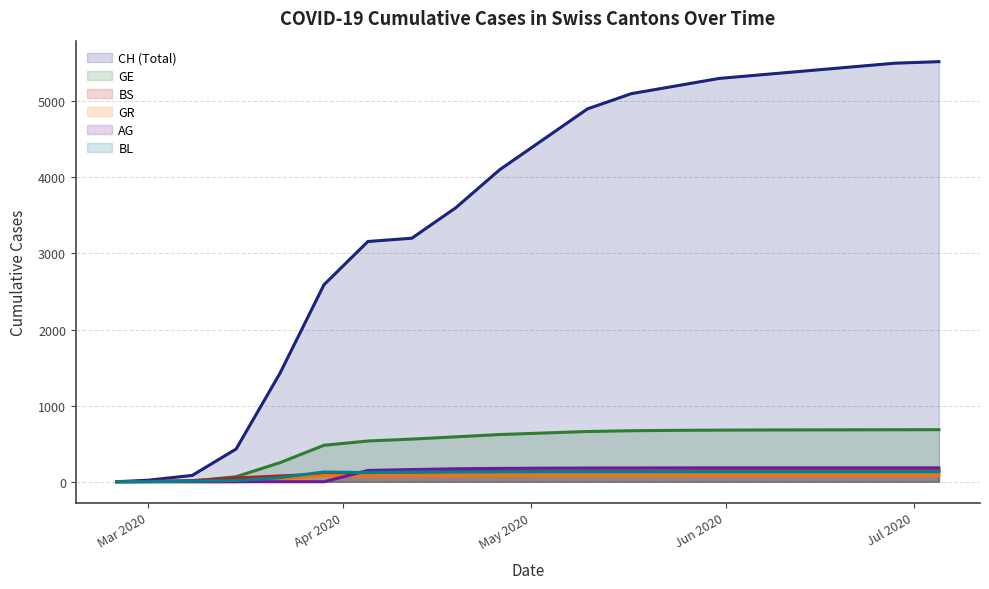

Does the chart display data point markers on the line(s)?

No